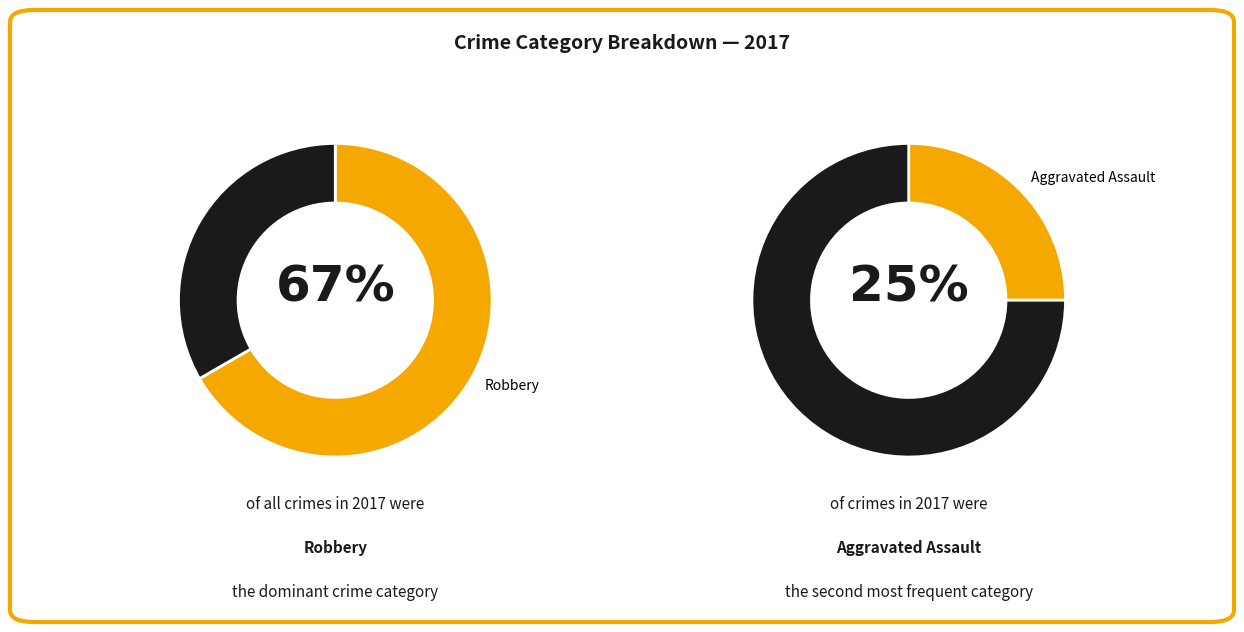

Which category has the biggest portion of the pie?

Robbery